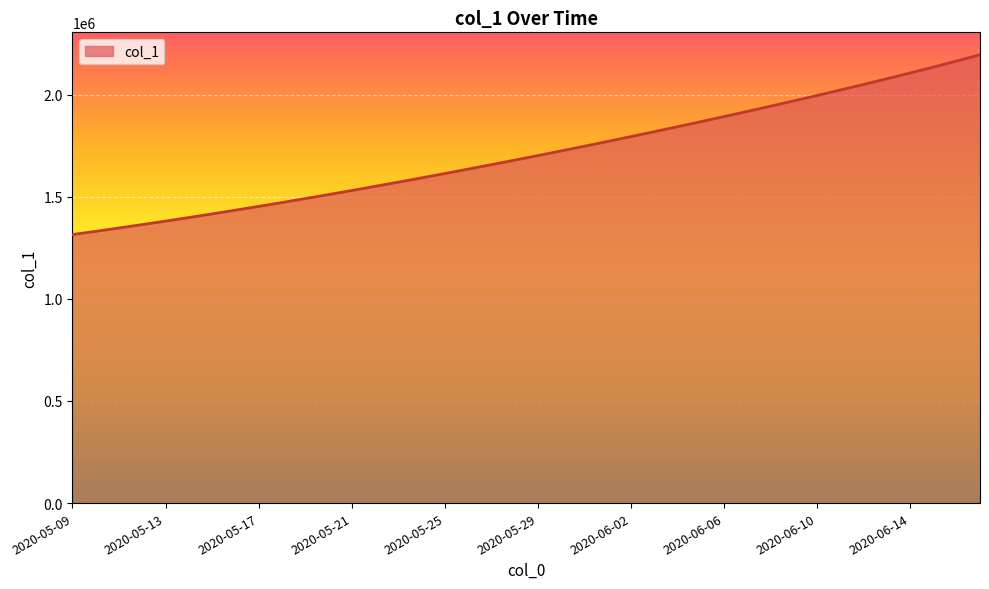

What is the difference between the maximum and minimum values?

880515.2